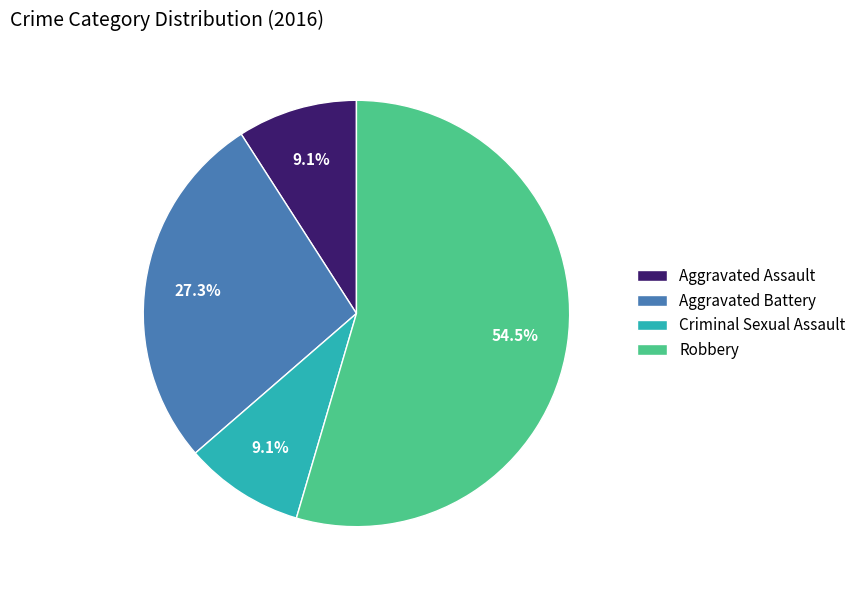

Which slice is the largest?

Robbery